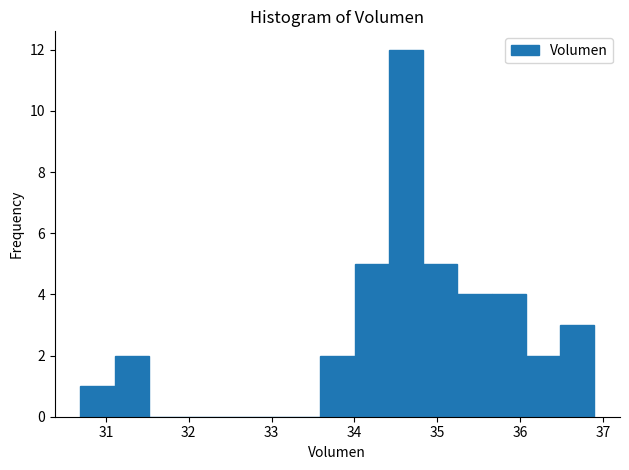

Which range on the x-axis has the tallest bar?

34.4 to 34.8